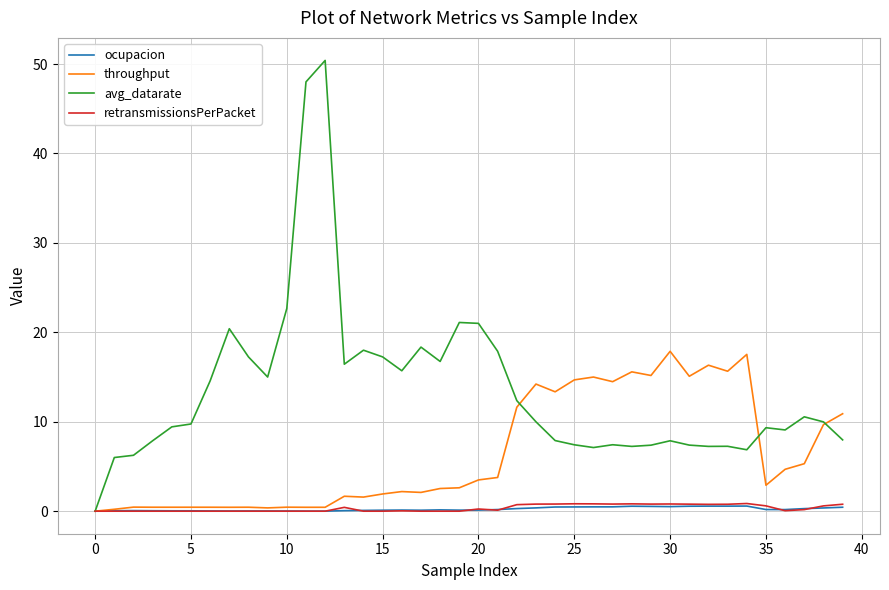

What is the maximum value for throughput?

17.9